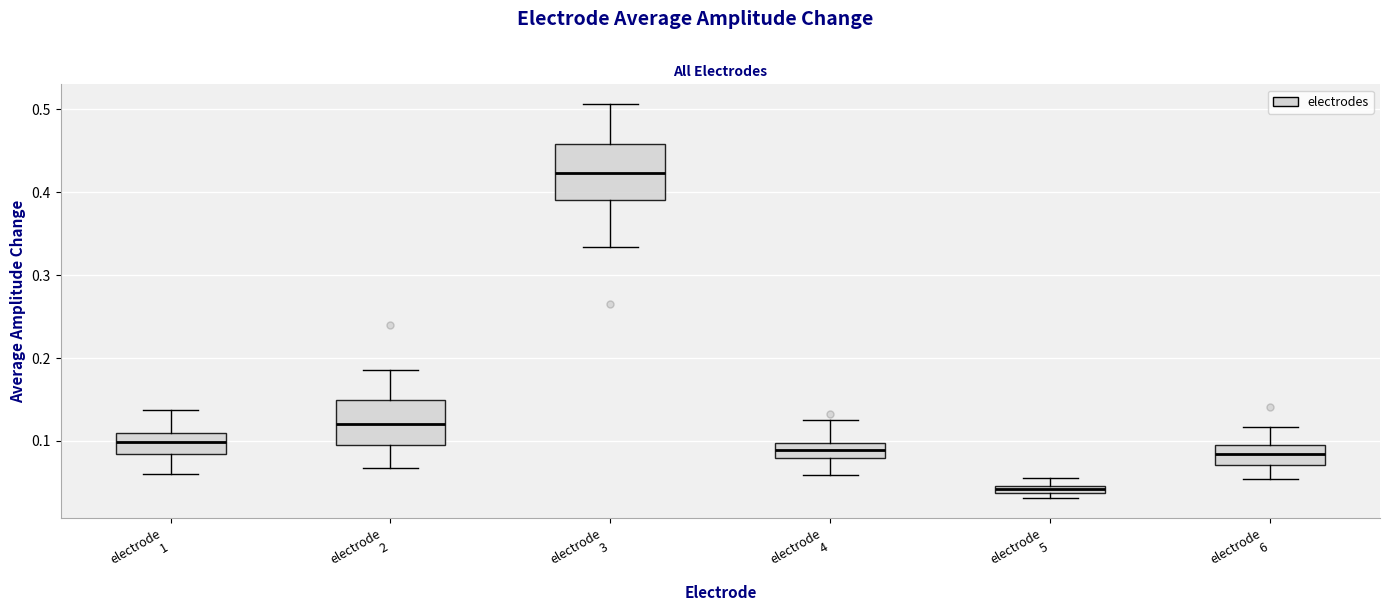

Which box's median line is the highest?

electrode 3